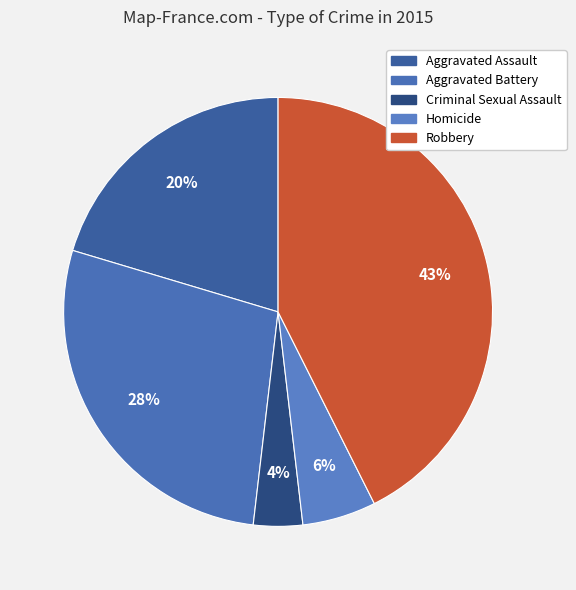

To the nearest percent, what is the difference between the Homicide and Criminal Sexual Assault slice percentages?

2%